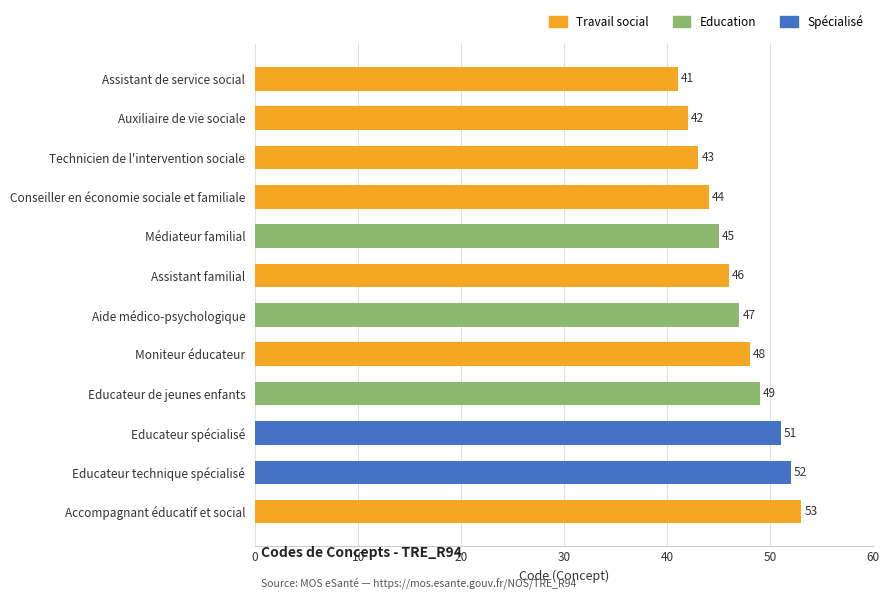

Is it true that the value at Moniteur éducateur is 48?

True